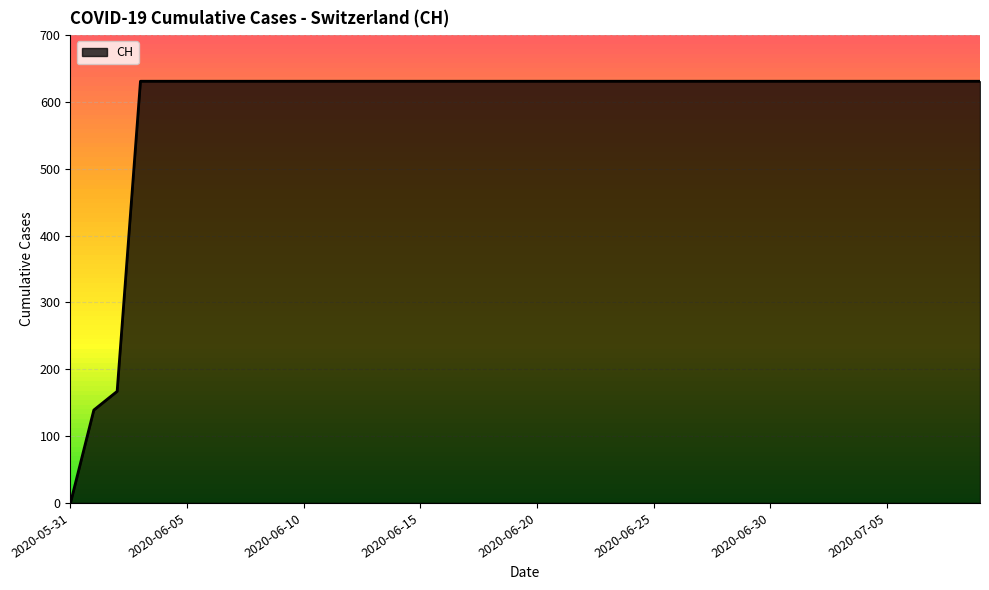

What is the difference between the maximum and minimum values?

631